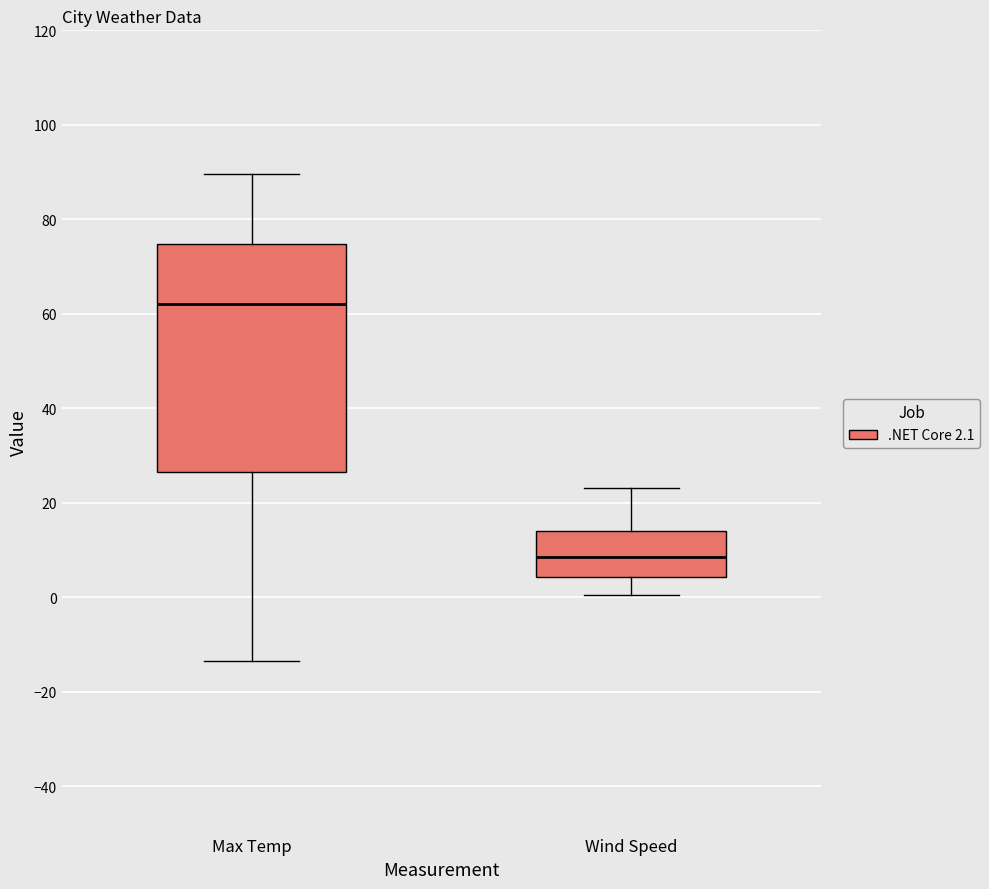

Where does the median line of the box for Max Temp sit on the y-axis? The values are not printed on the chart, so give them approximately, as read against the axis.

62